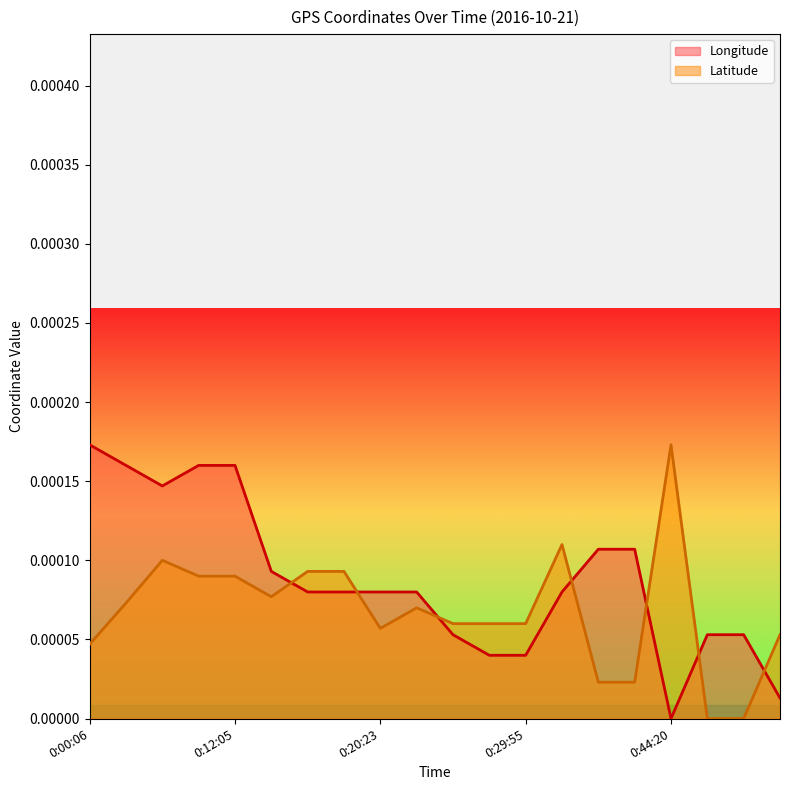

Rank the categories by Longitude value from highest to lowest.

0:00:06, 0:06:08, 0:11:31, 0:12:05, 0:08:18, 0:41:18, 0:41:57, 0:14:08, 0:17:23, 0:18:05, 0:20:23, 0:23:18, 0:38:23, 0:26:22, 0:47:15, 0:47:52, 0:29:20, 0:29:55, 0:50:18, 0:44:20